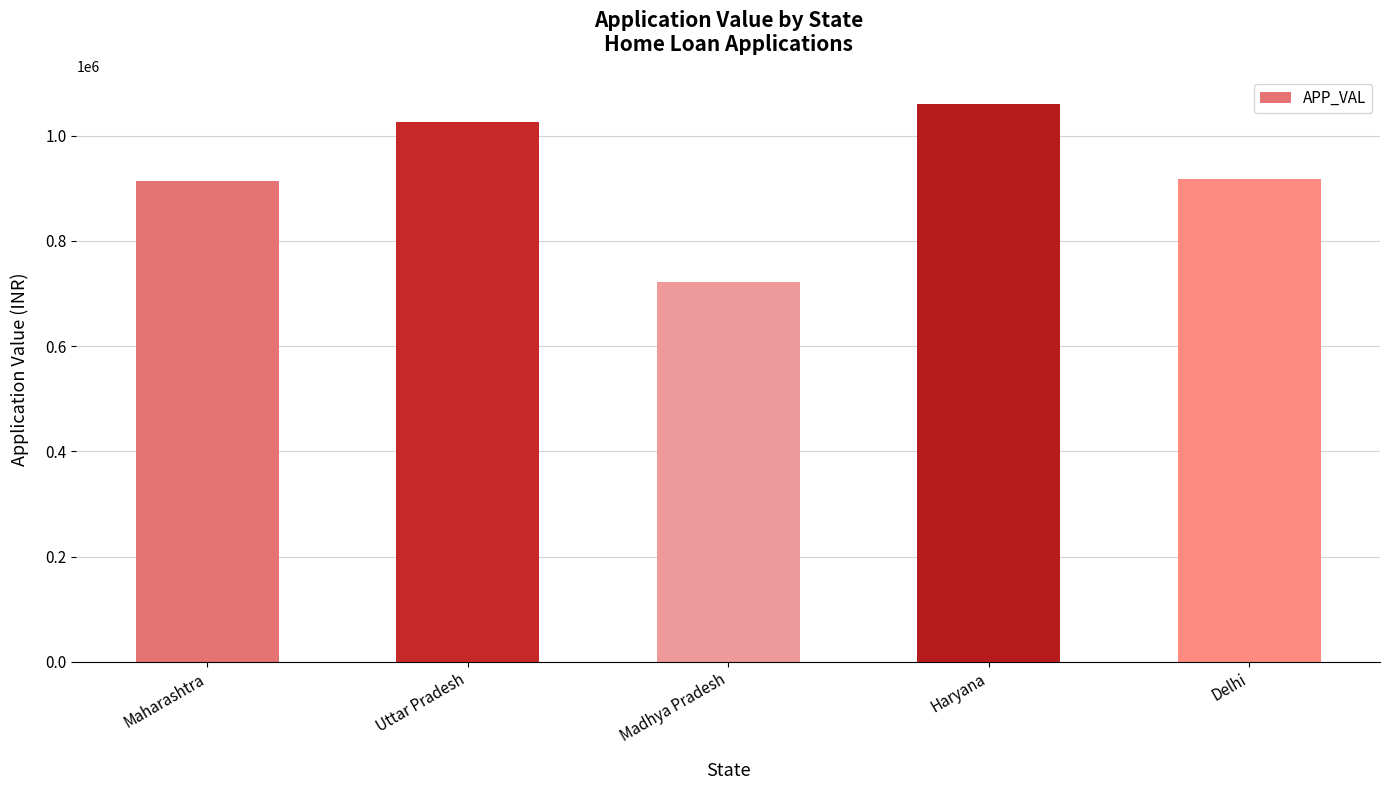

Where does the data first go above 917314?

Uttar Pradesh